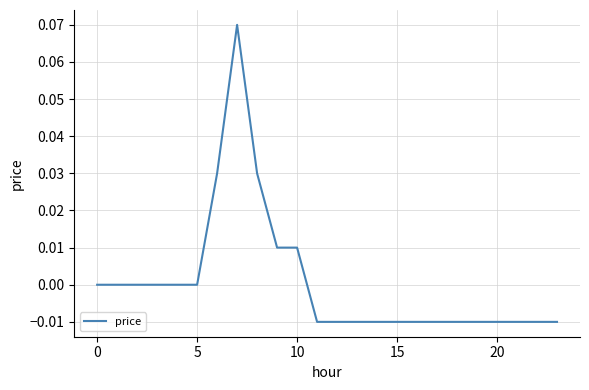

How many lines are shown in the chart?

1